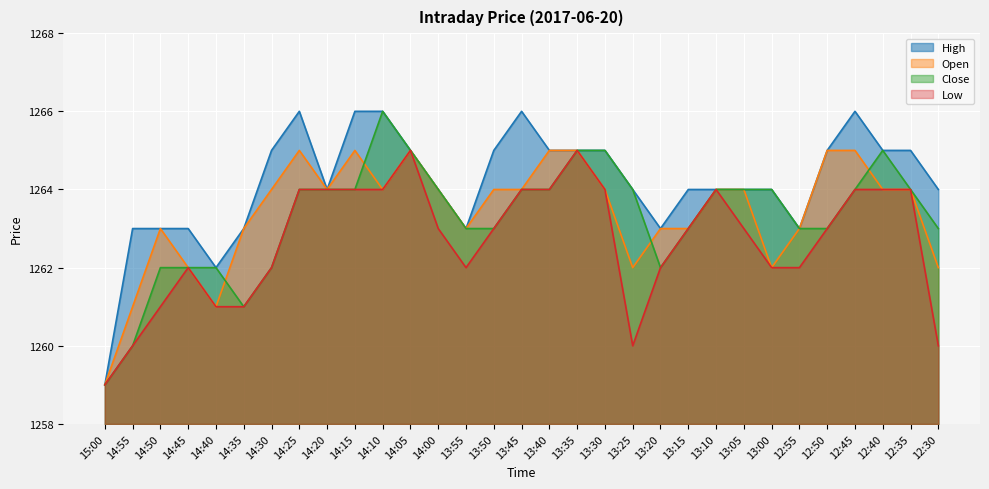

In Open, how many points are higher than both neighbors (excluding endpoints)?

4